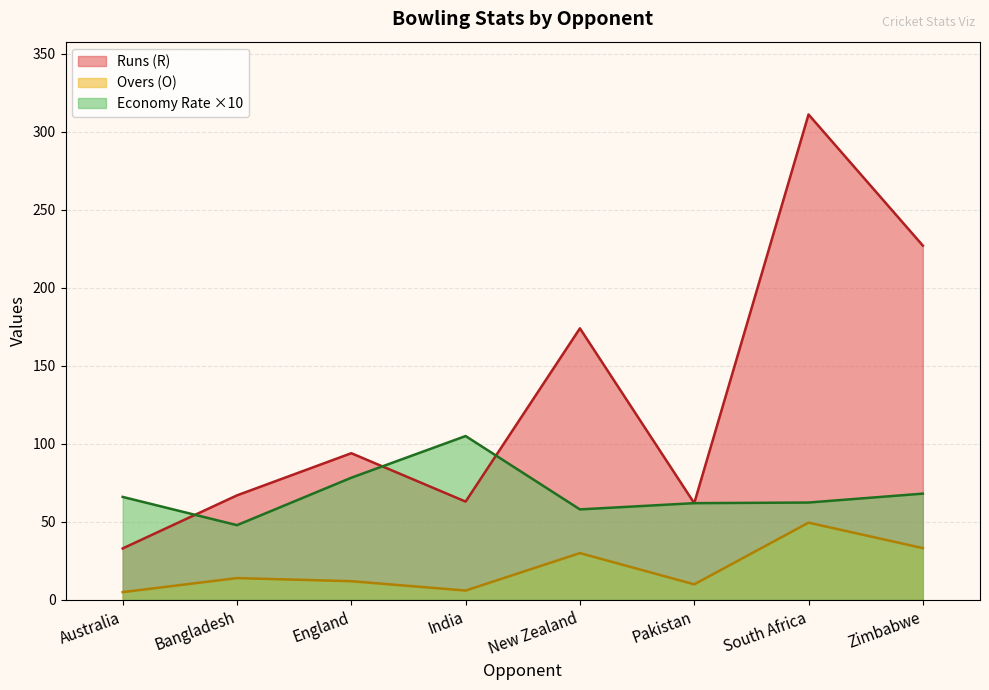

Reading left to right, what are all the values shown in this chart?

Overs (O): Australia=5.0	Bangladesh=14.0	England=12.0	India=6.0	New Zealand=30.0	Pakistan=10.0	South Africa=49.5	Zimbabwe=33.2
Runs (R): Australia=33.0	Bangladesh=67.0	England=94.0	India=63.0	New Zealand=174.0	Pakistan=62.0	South Africa=311.0	Zimbabwe=227.0
Economy Rate (E/R): Australia=66.0	Bangladesh=47.9	England=78.3	India=105.0	New Zealand=58.0	Pakistan=62.0	South Africa=62.4	Zimbabwe=68.1